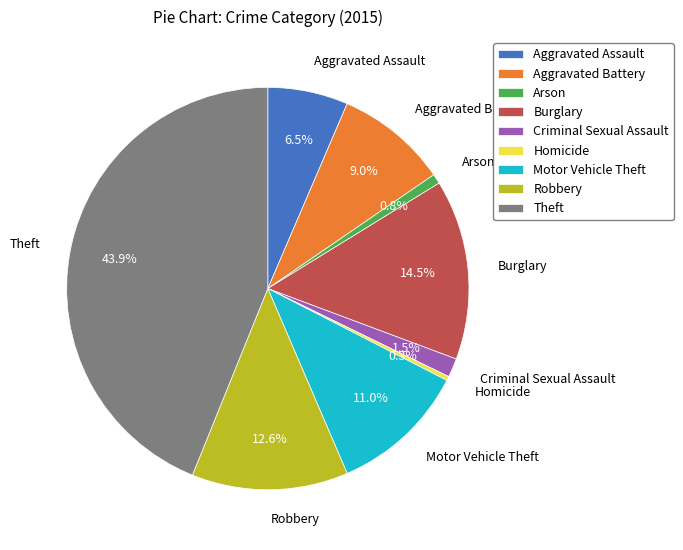

Is the sum of Burglary and Arson greater than half?

No